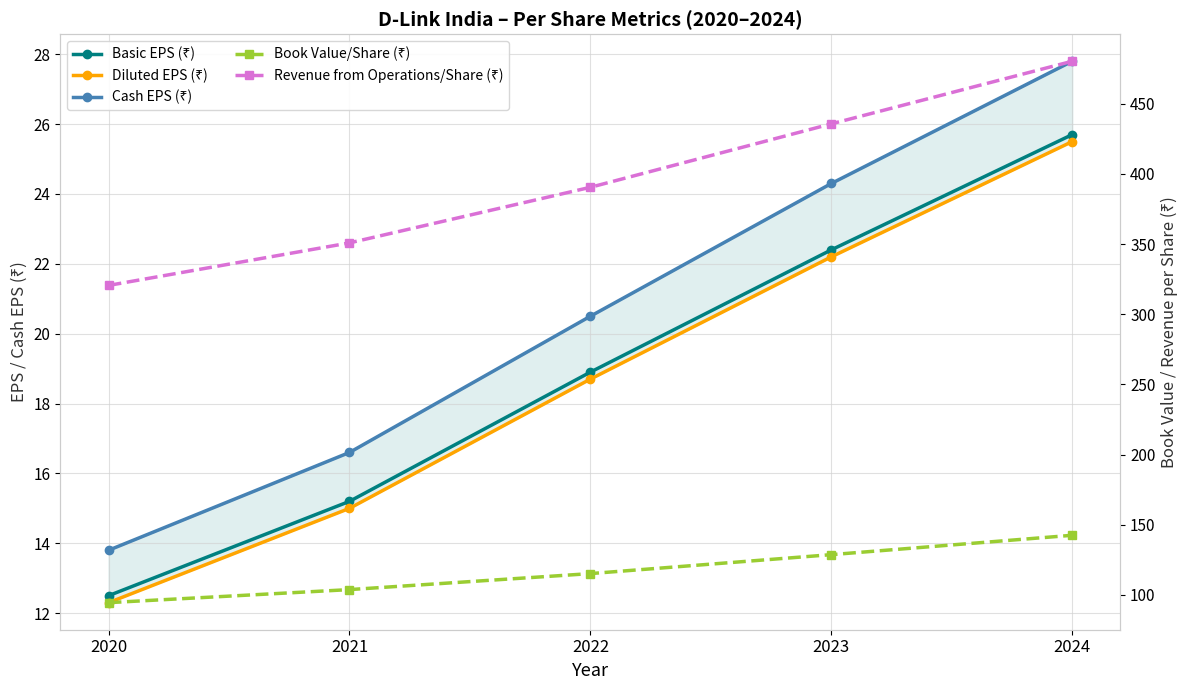

How many data points in Basic EPS (₹) are less than 18?

2